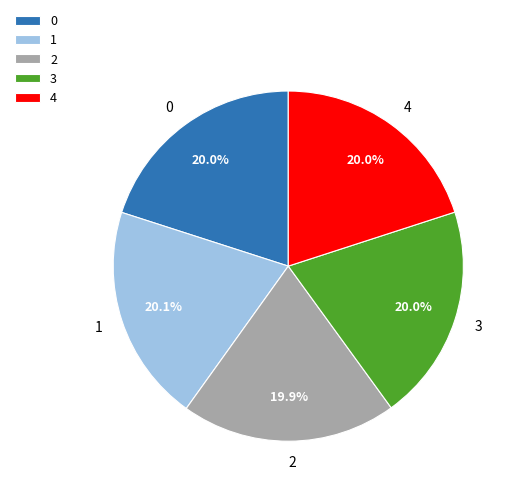

Does 2 represent more than half of the total?

No